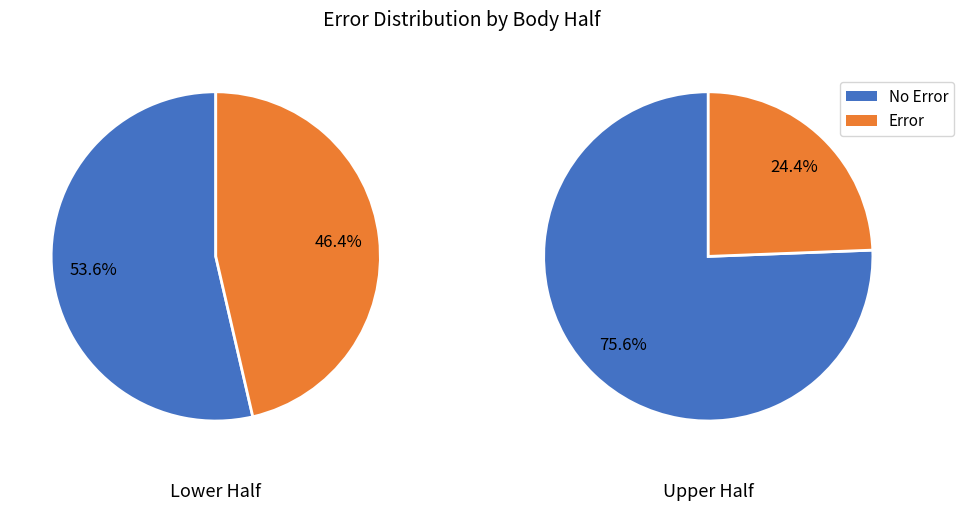

Is 9 the majority of the pie?

No